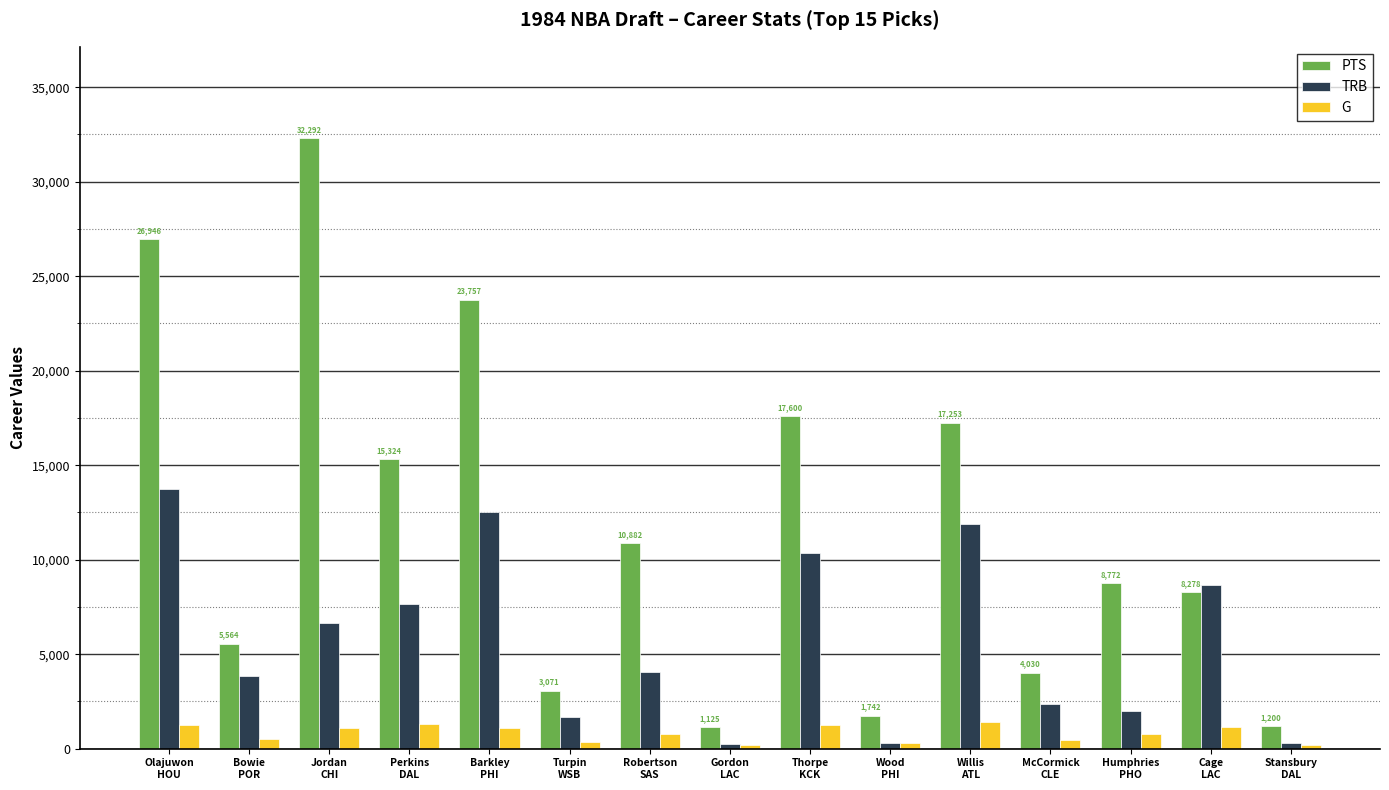

Are the bars grouped side by side (vs. stacked)?

Yes